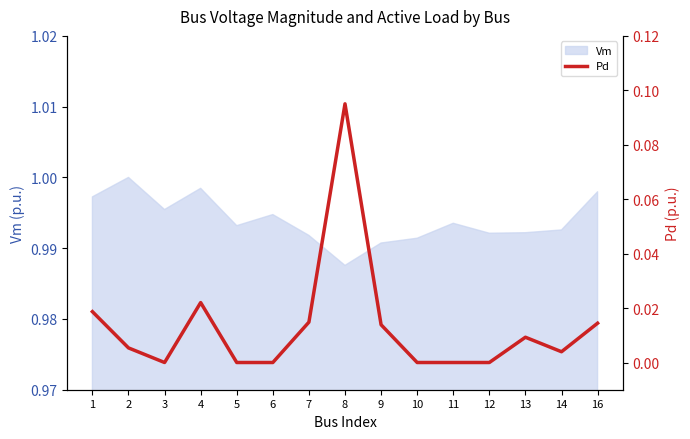

Where is the data nearest to the value 0?

3